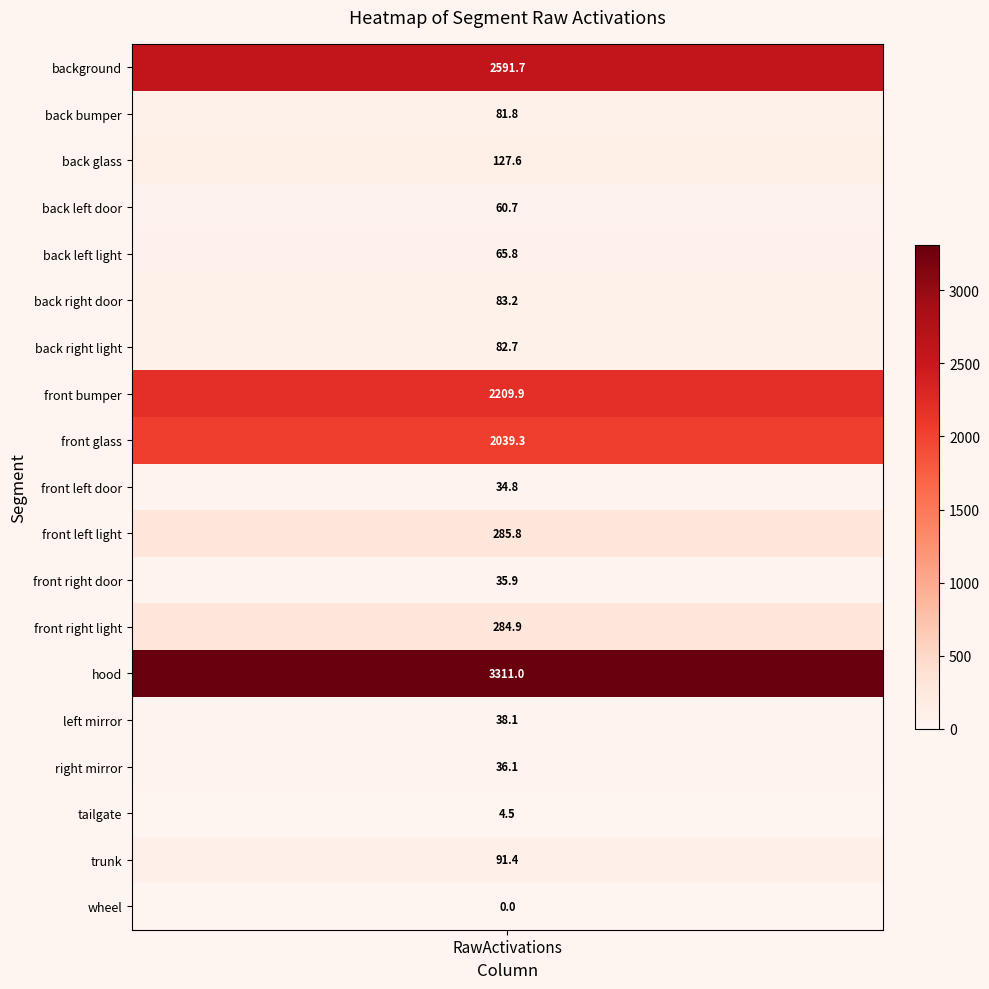

At which label does the data first exceed 82?

RawActivations